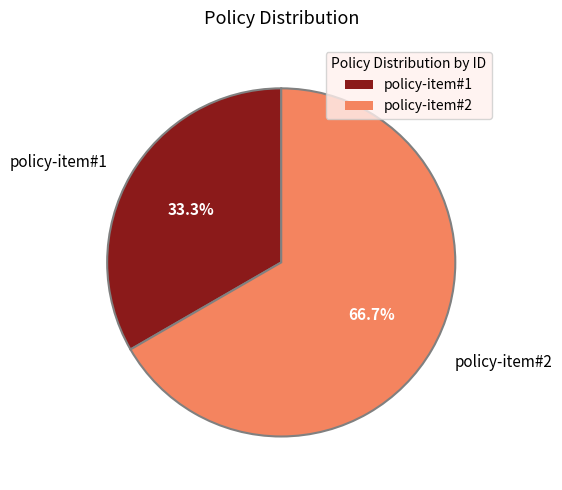

Which category has the biggest portion of the pie?

policy-item#2